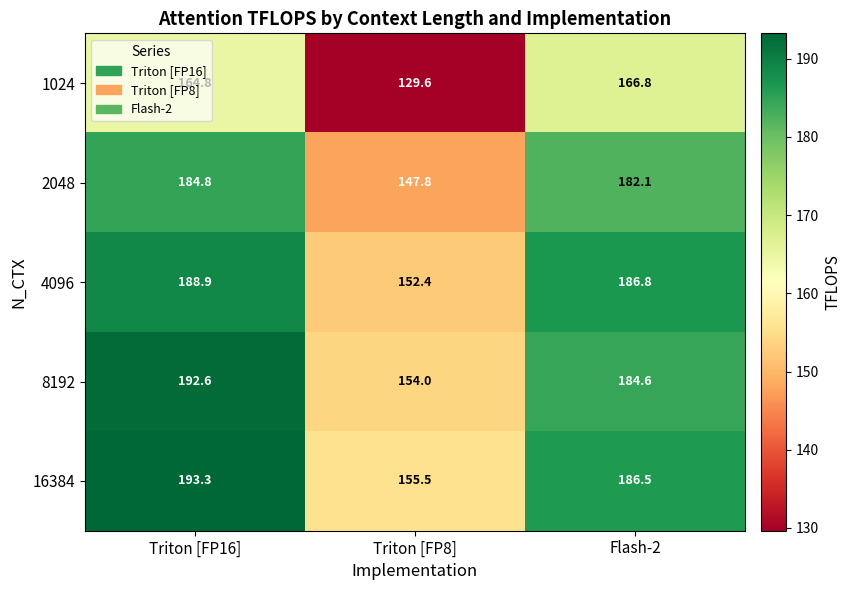

Count the number of categories in the chart.

3